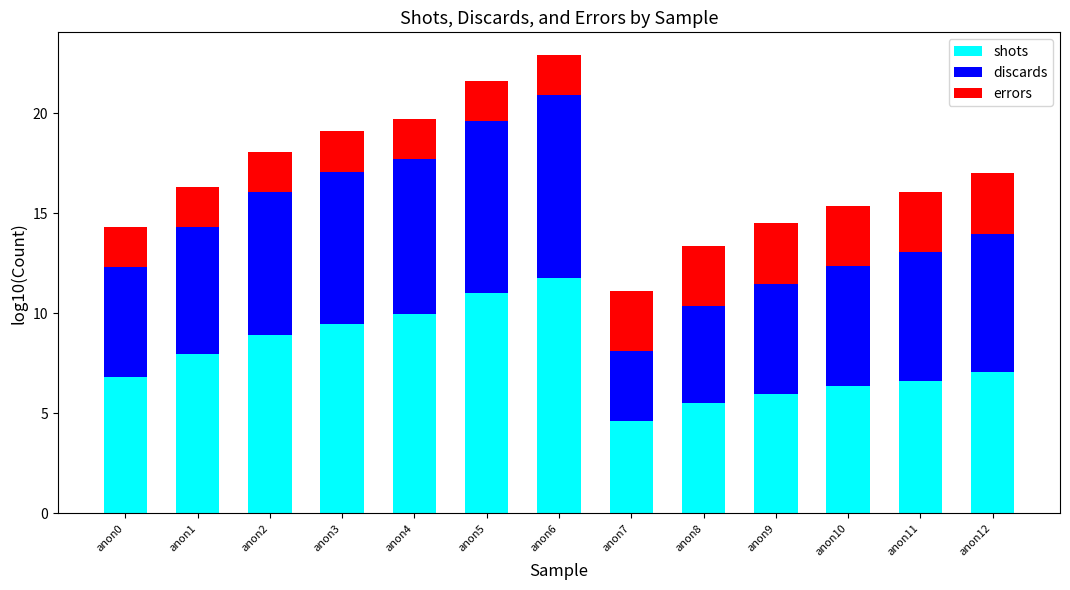

Which category has the lowest value in the shots series?

anon7